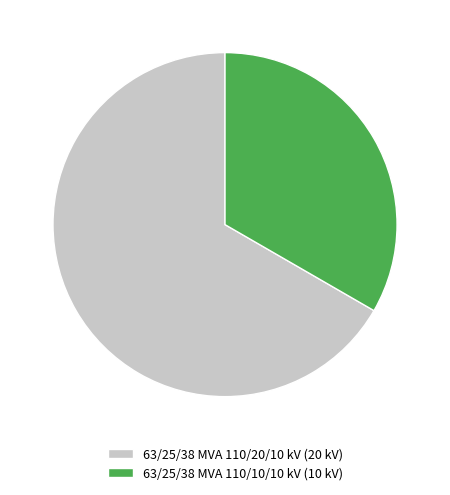

Combined, do 63/25/38 MVA 110/20/10 kV (20 kV) and 63/25/38 MVA 110/10/10 kV (10 kV) account for over 50%?

Yes